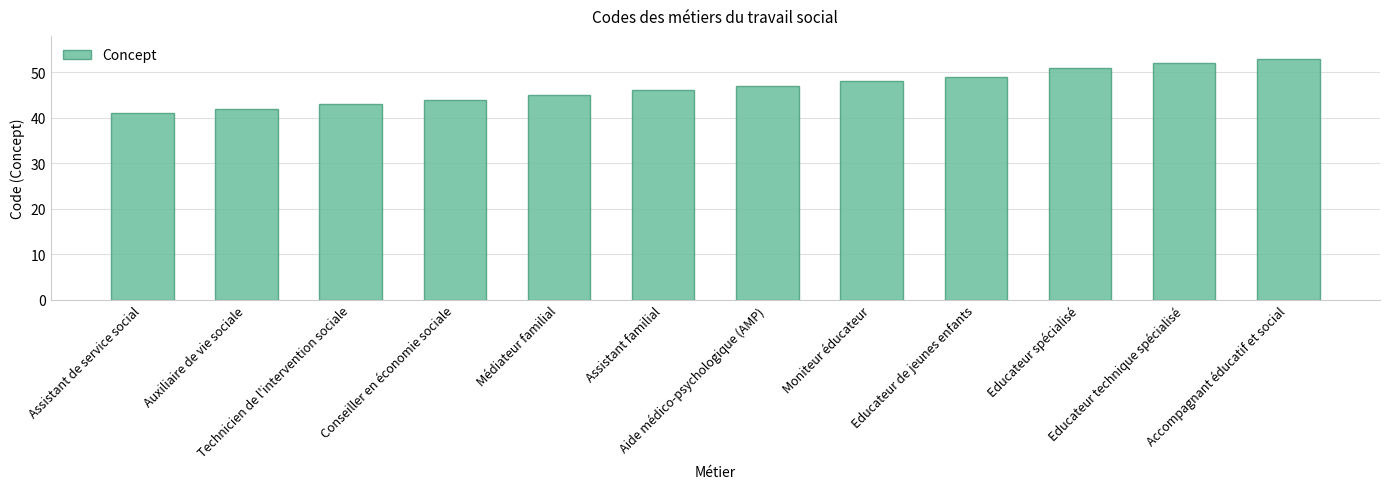

What is the value of the 8th bar from the left?

48